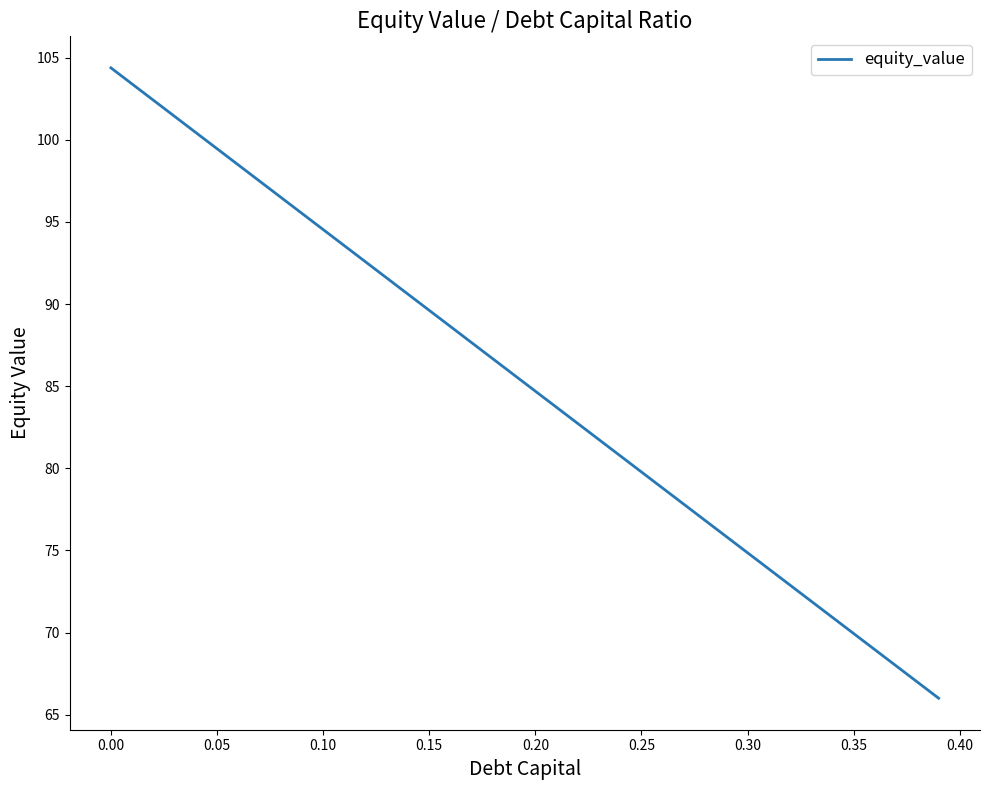

What is the minimum value shown in the chart?

66.0